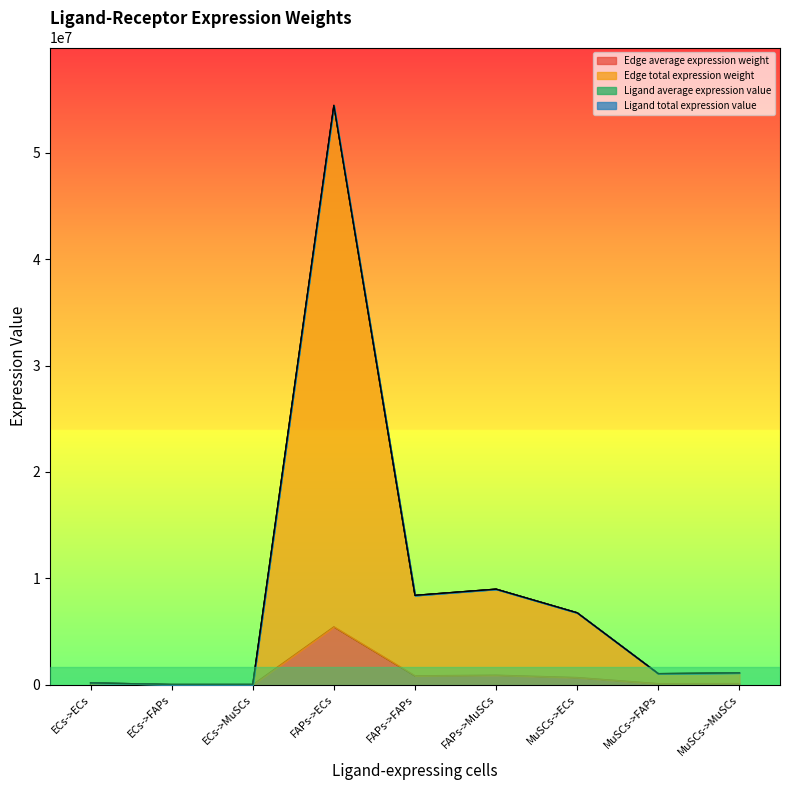

At which category is the sum across all series the highest?

FAPs->ECs